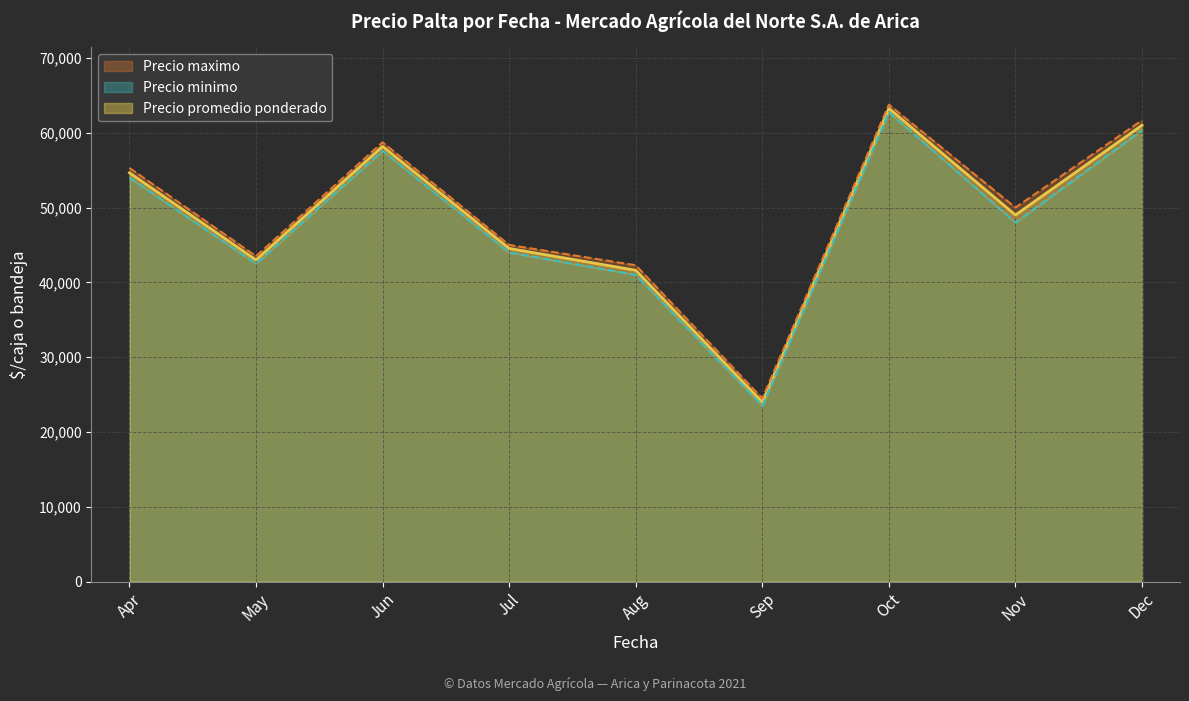

Is it true that Precio promedio ponderado equals 8188 at Sep?

False